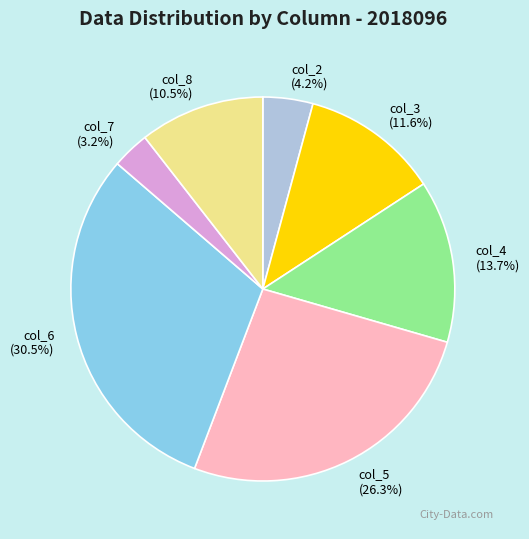

Between col_6 and col_4, which is larger?

col_6